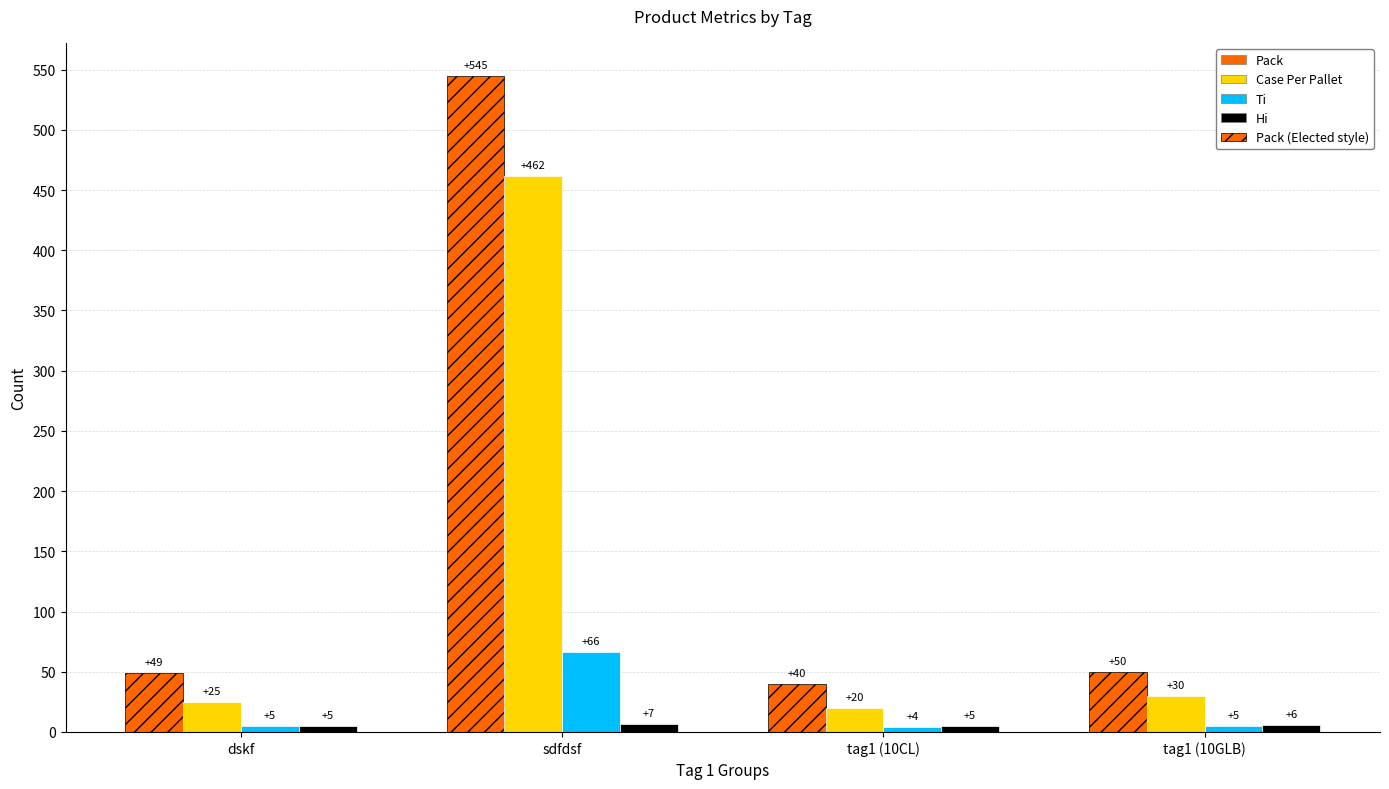

At which category is the sum across all series the highest?

sdfdsf